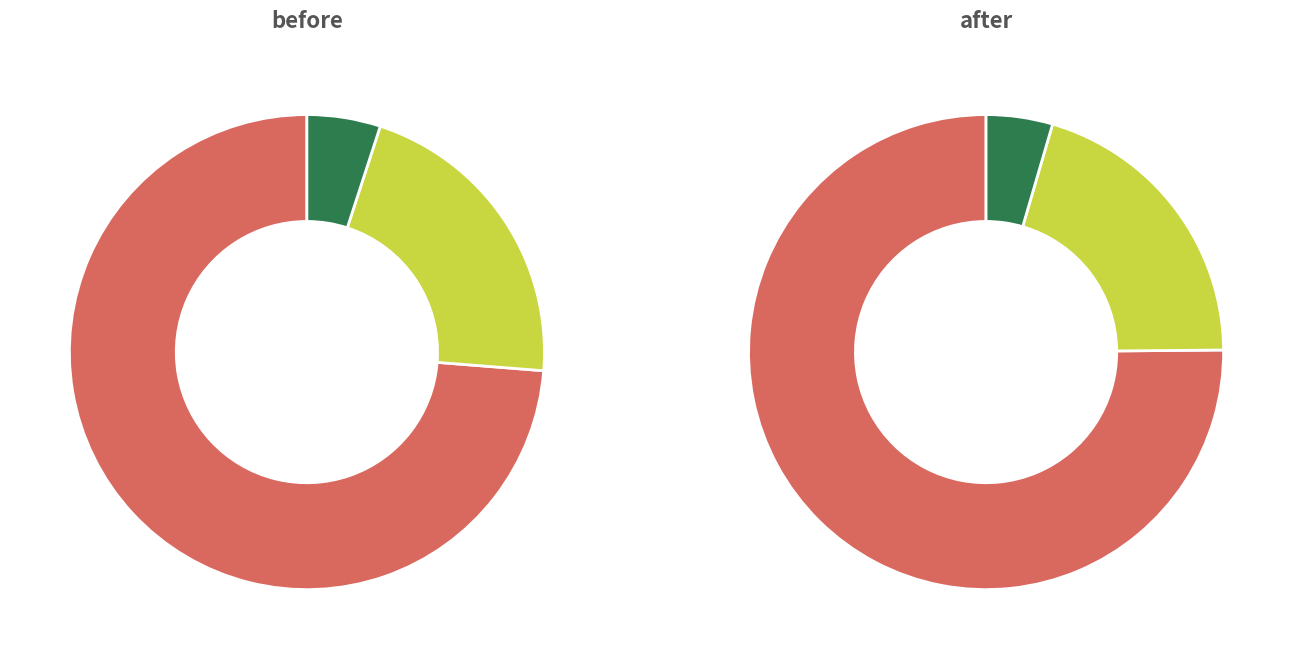

True or false: before accounts for 12% of the total.

False